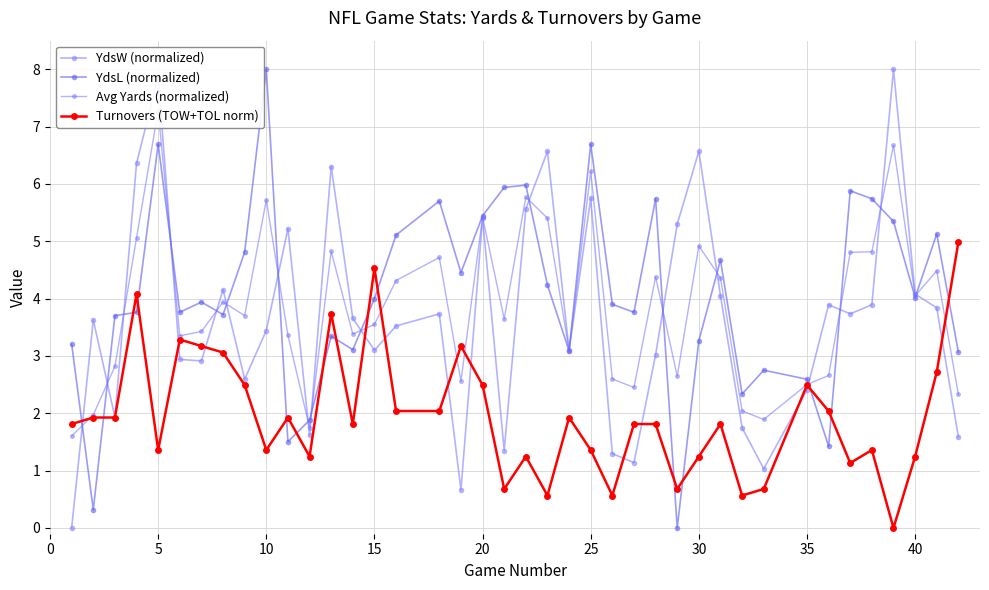

True or false: YdsL (normalized) and Turnovers (TOW+TOL norm) cross at least once.

True